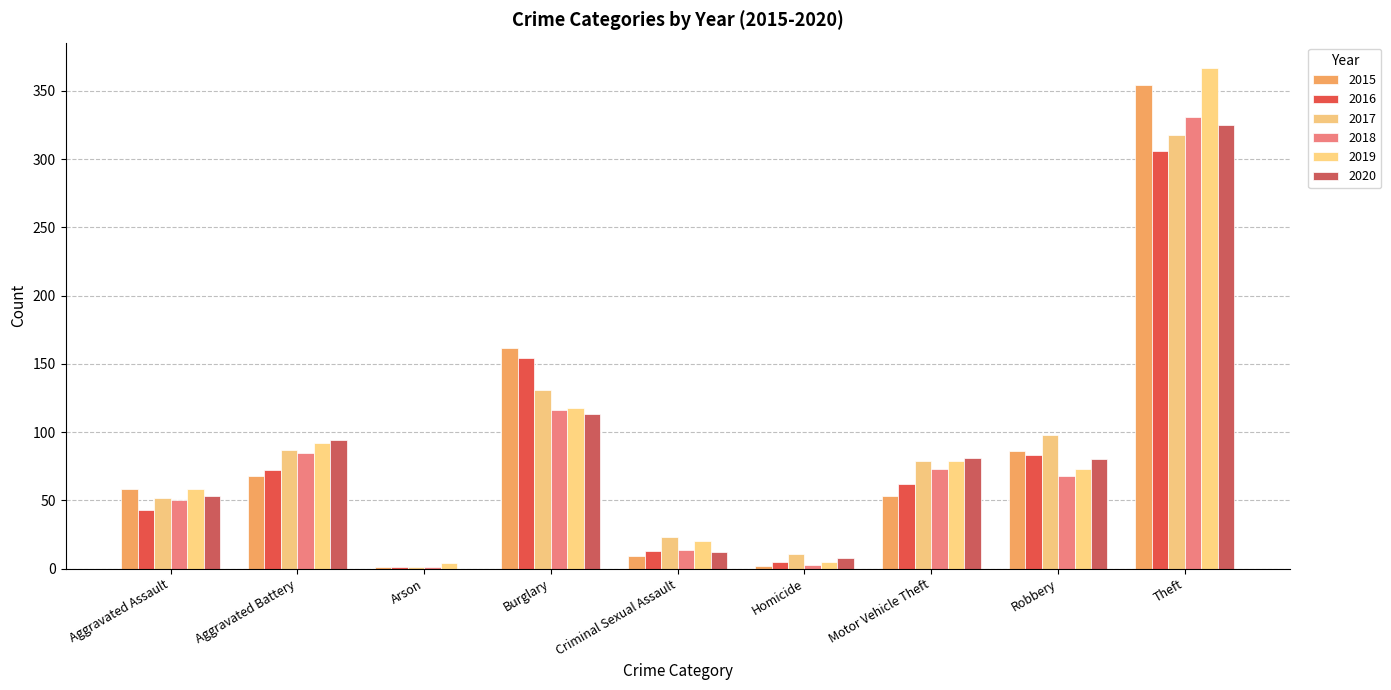

Rank the series at Theft from highest to lowest value.

2019, 2015, 2018, 2020, 2017, 2016